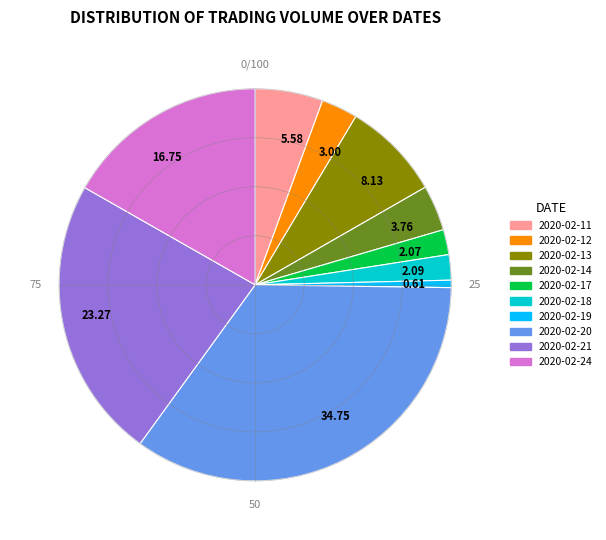

Approximately how many times larger is the value at 2020-02-21 compared to 2020-02-11?

4.2